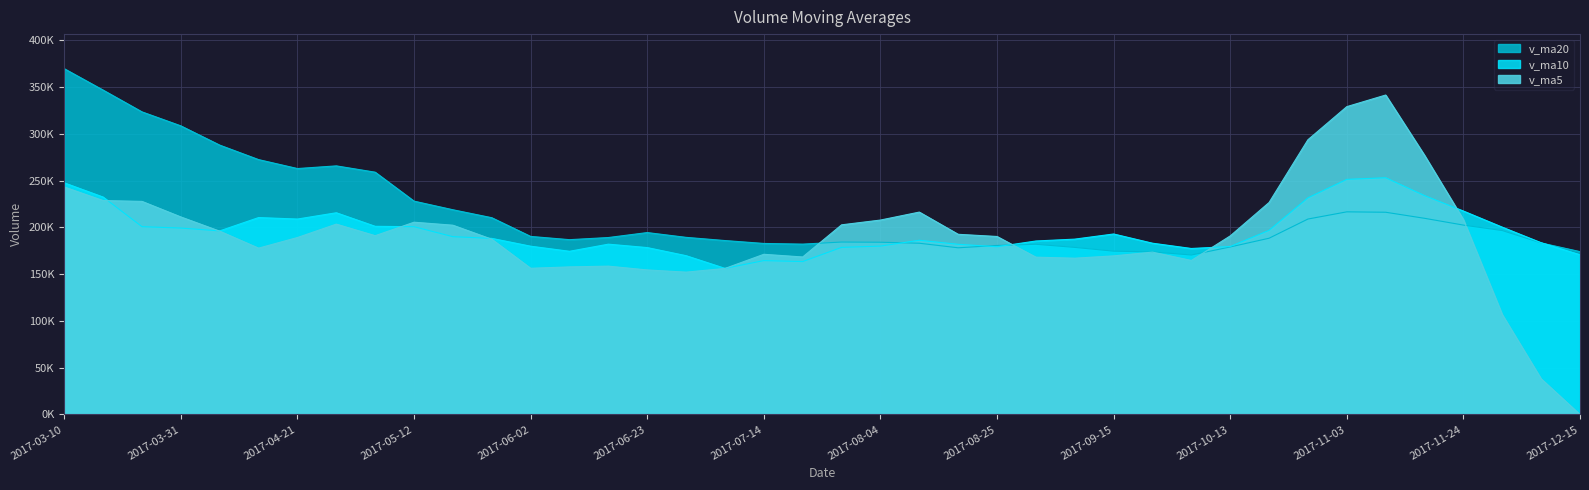

Which series has the widest spread of values?

v_ma5